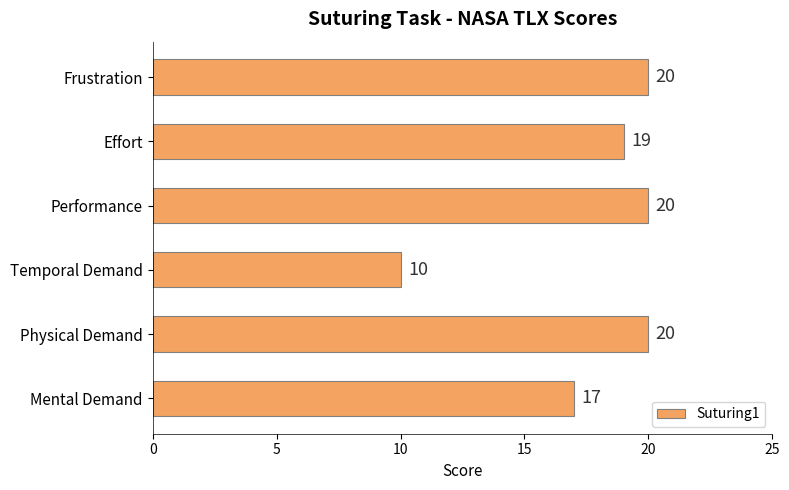

The value at Performance is 33. True or false?

False